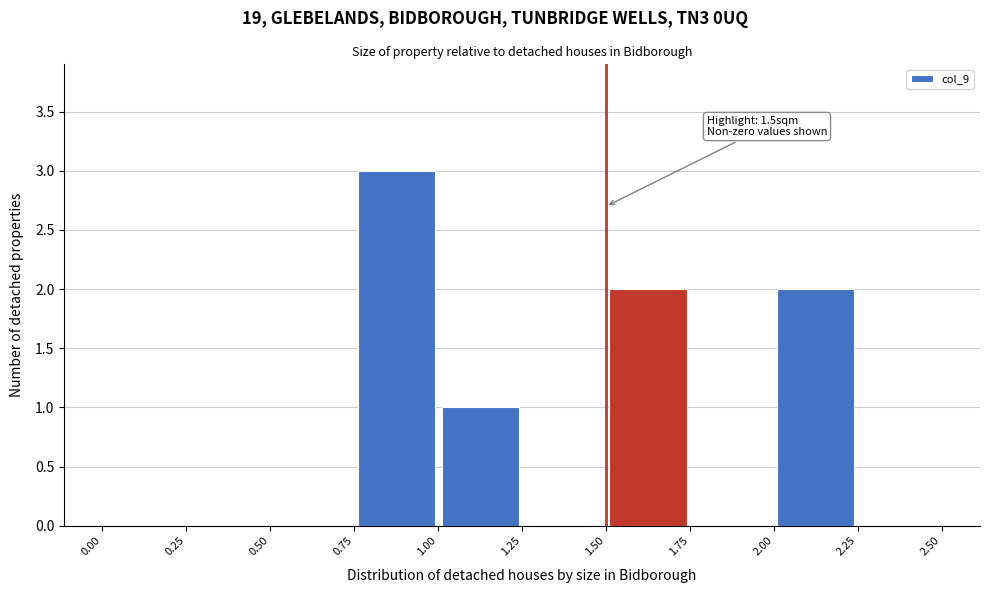

Over which range of the x-axis is the bar tallest?

0.75 to 1.00